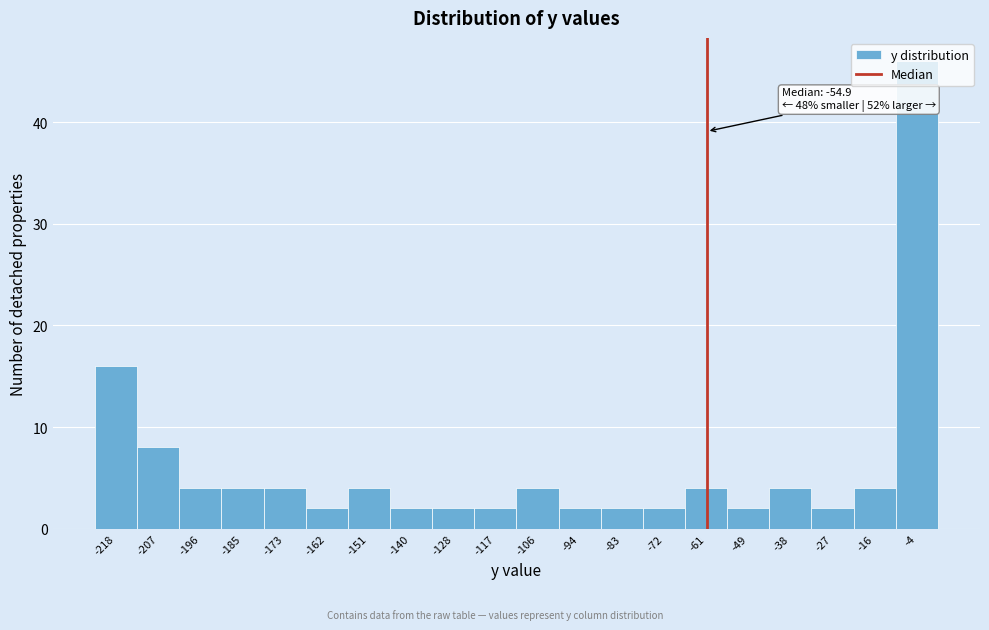

At which category does the chart reach its peak across all series?

-4